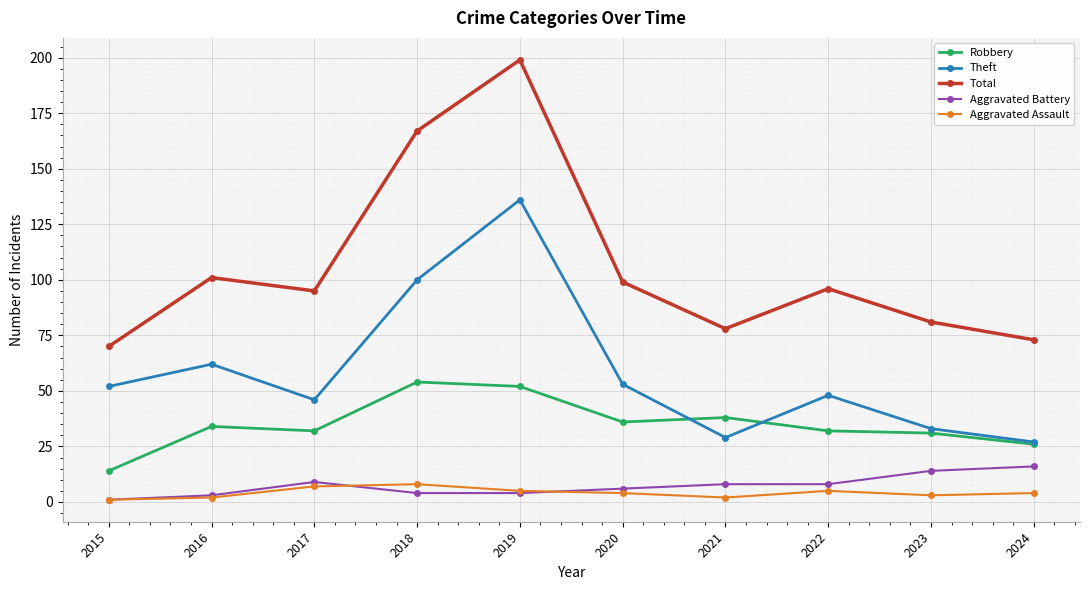

Which series has the widest spread of values?

Total